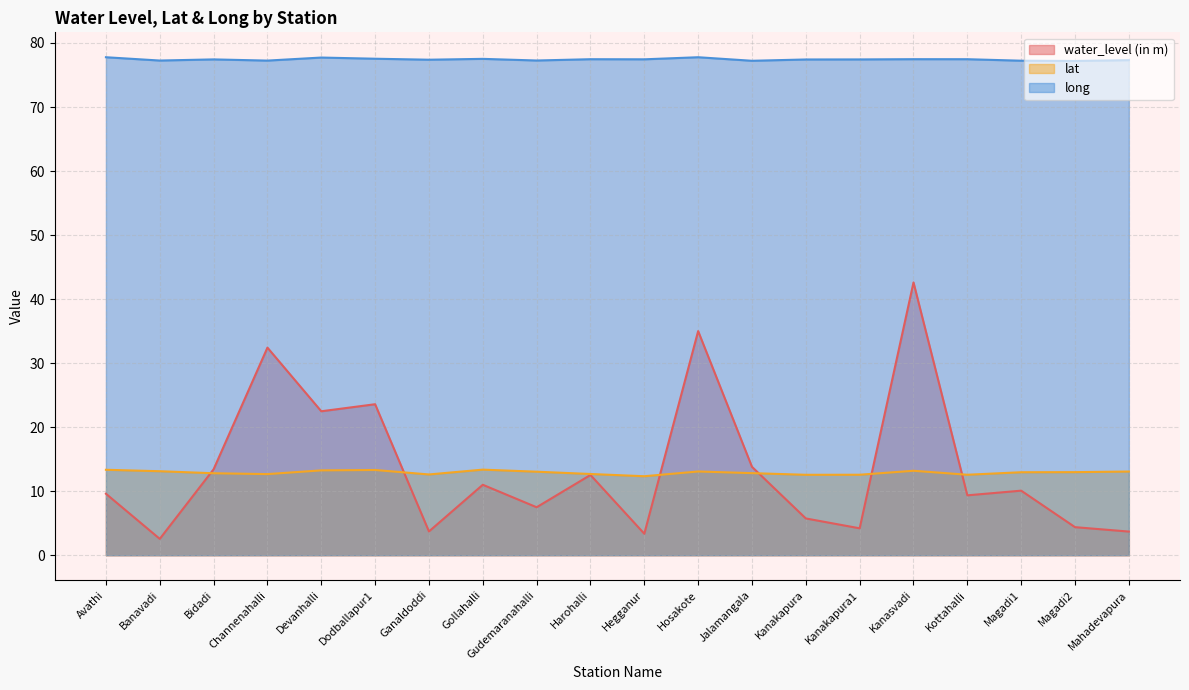

Where is the first local maximum for lat?

Dodballapur1